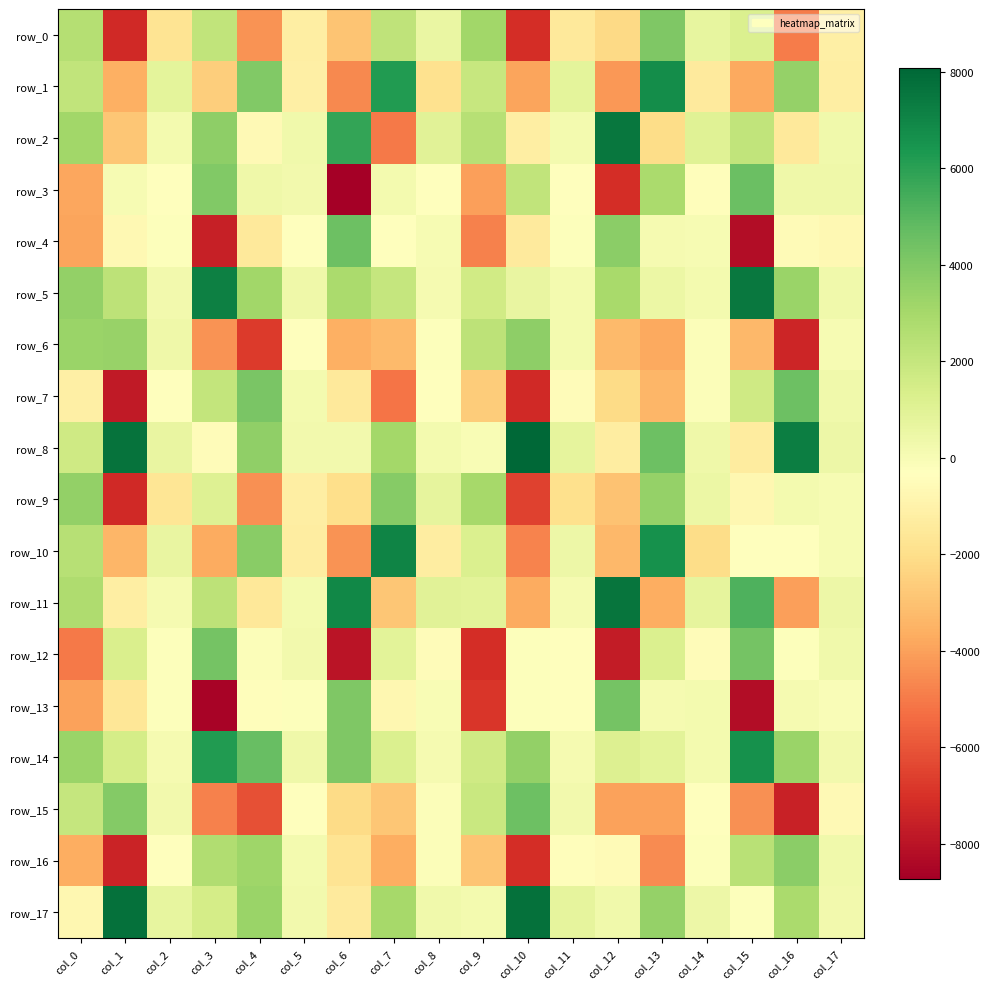

What is the spread (max minus min) of values at col_16?

14757.9